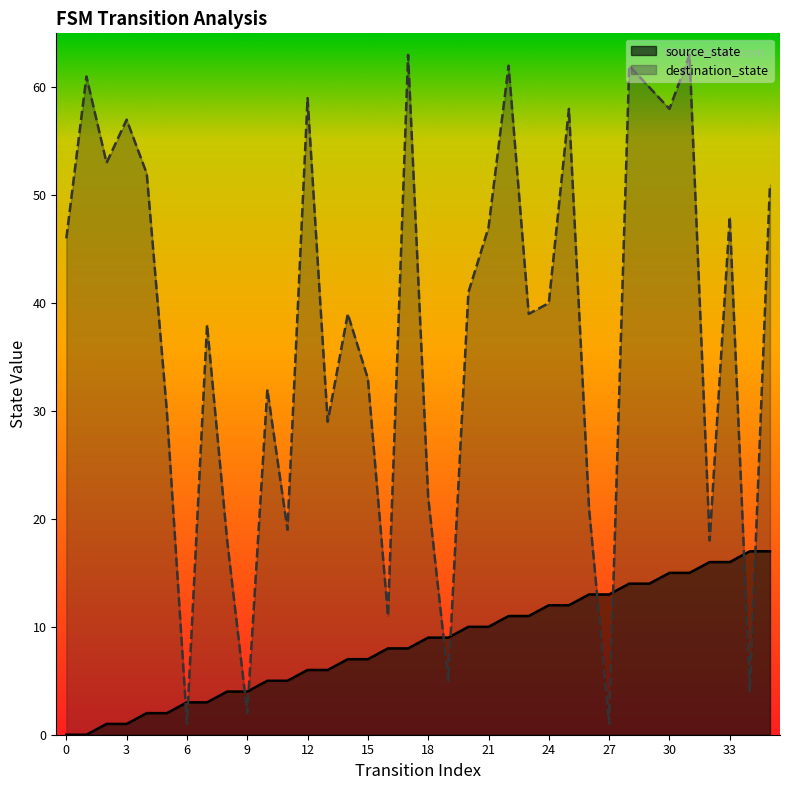

Rank the series by their maximum value, from highest to lowest.

destination_state, source_state